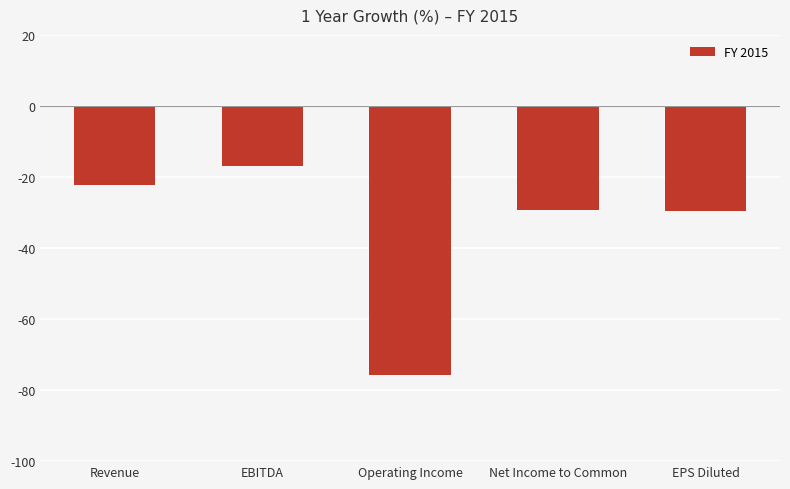

What is the label of the 1st bar from the right?

EPS Diluted